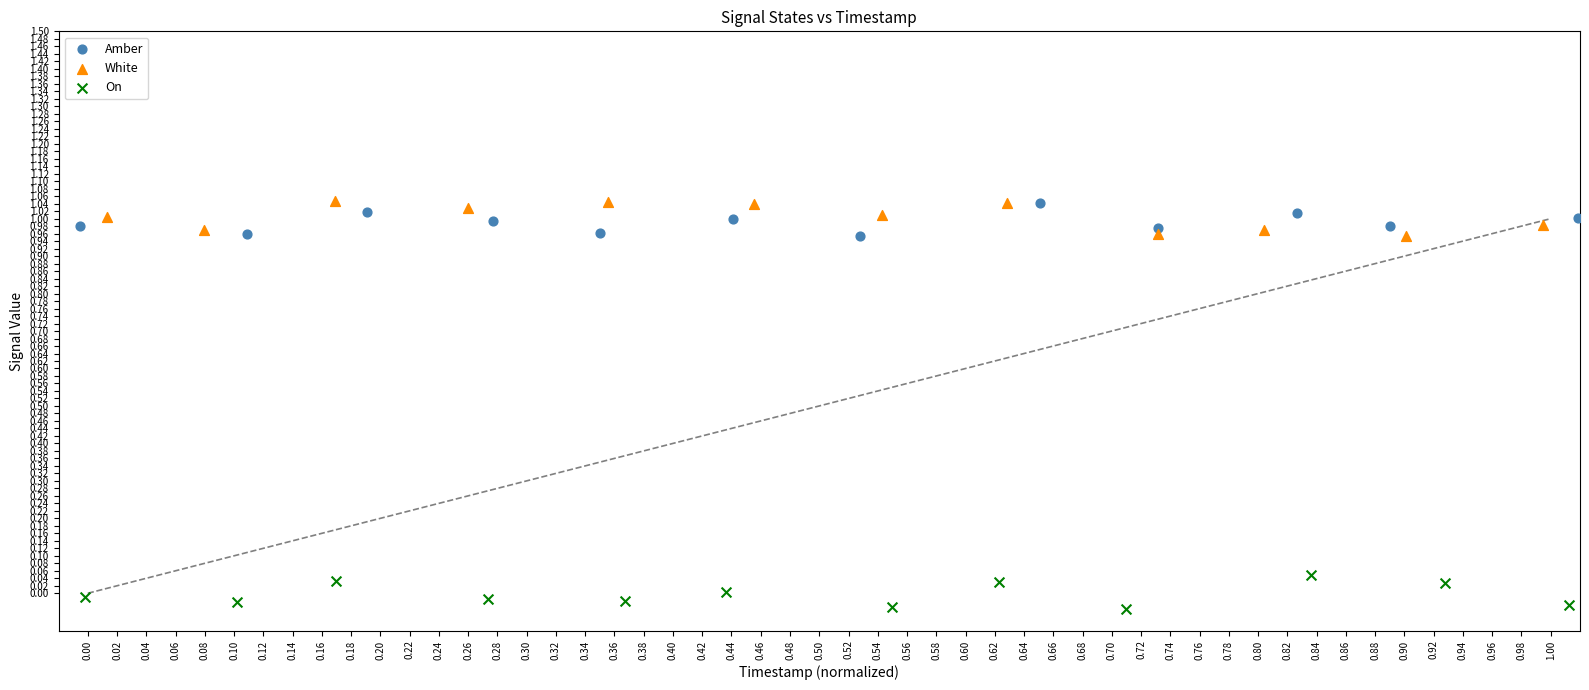

Which series reaches the minimum Y coordinate?

On